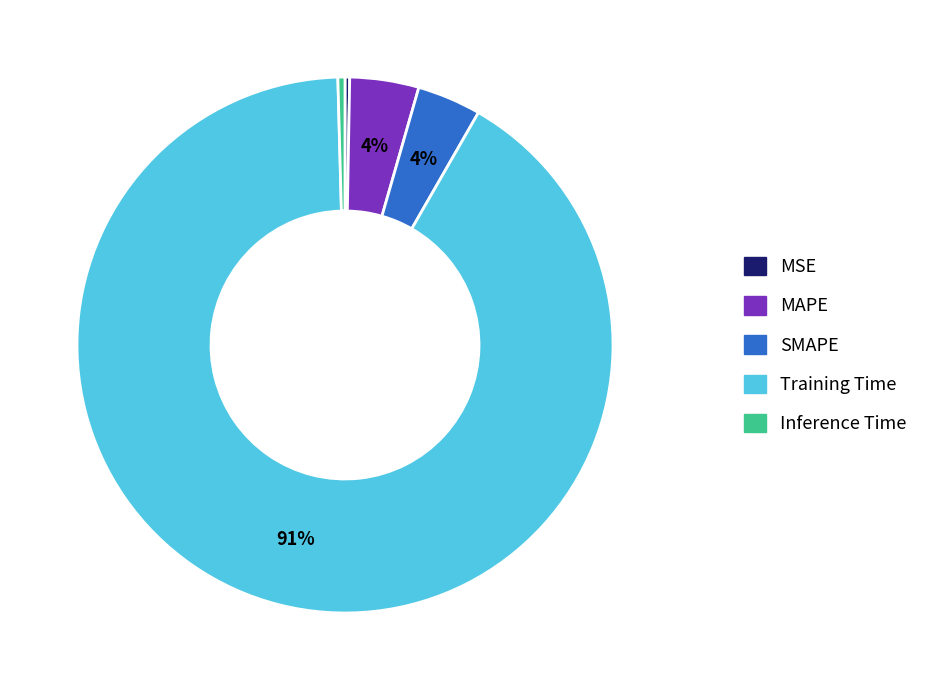

Is Training Time the majority of the pie?

Yes